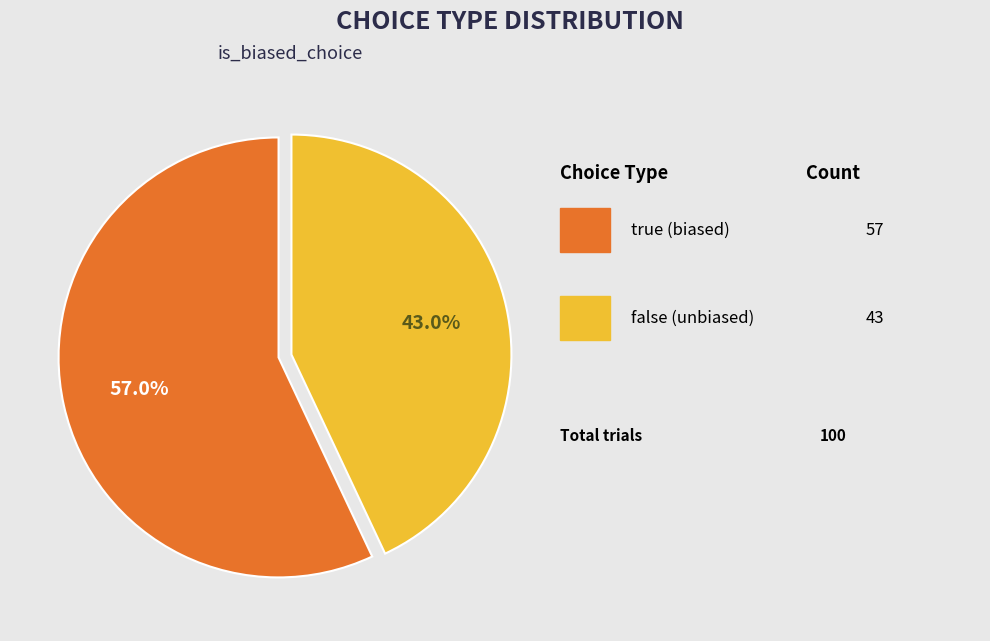

Does any single category account for the majority?

Yes